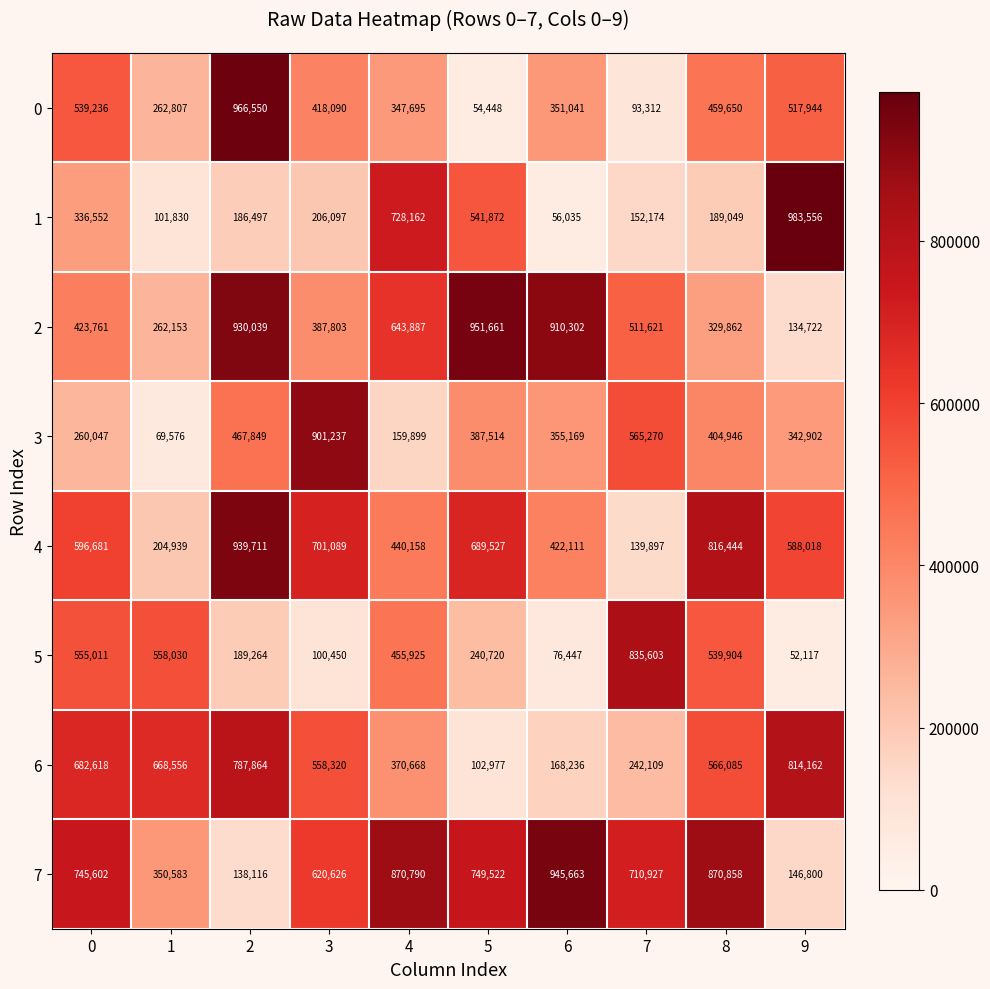

At which label does 6 reach its minimum?

5